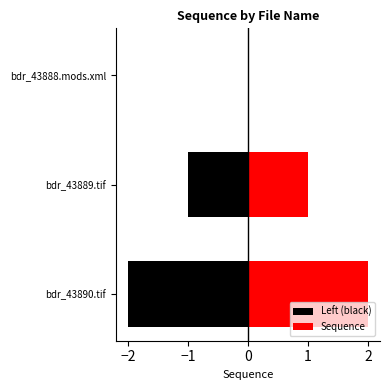

Reading right to left, transcribe all the data shown in this chart.

Left (black): -2	-1	0
Sequence: 2	1	0